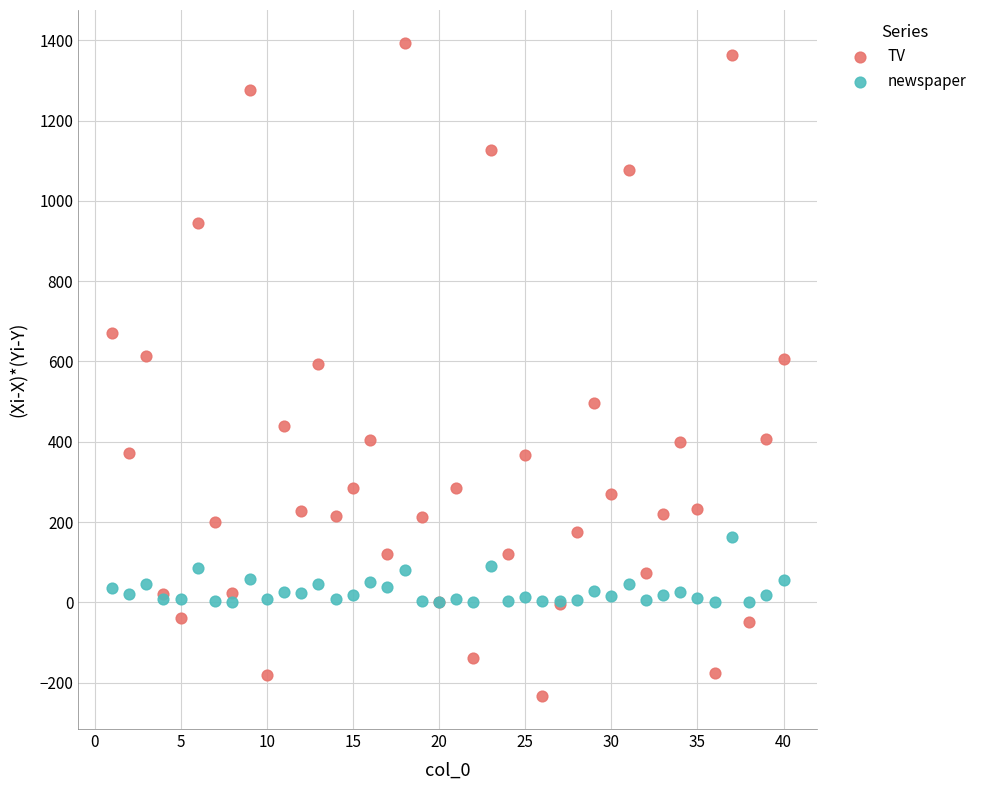

Which series has the largest Y range (max minus min)?

TV